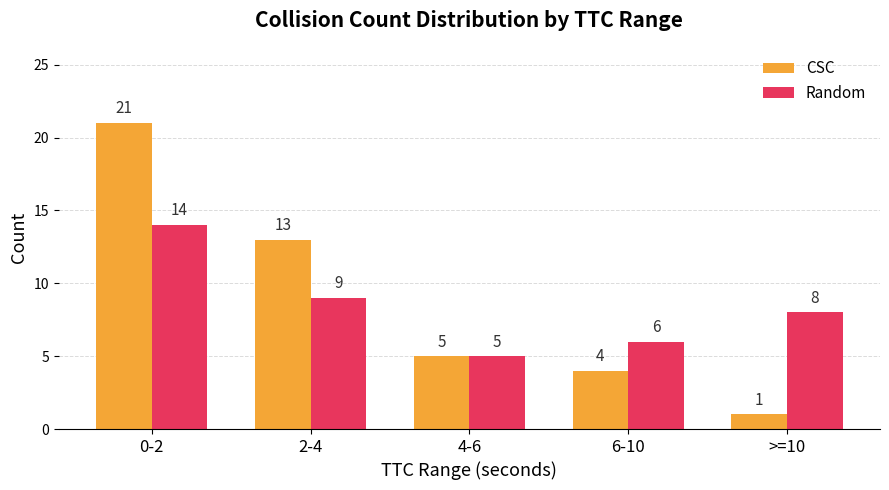

At which label does CSC first exceed 5?

0-2